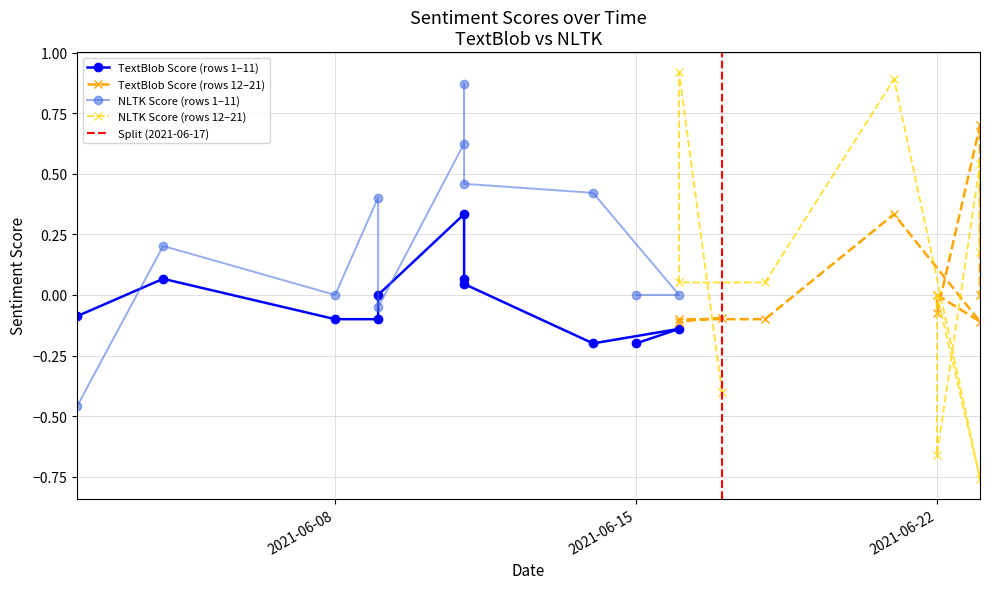

How many values in the TextBlob Sentiment Score series are below 0?

12